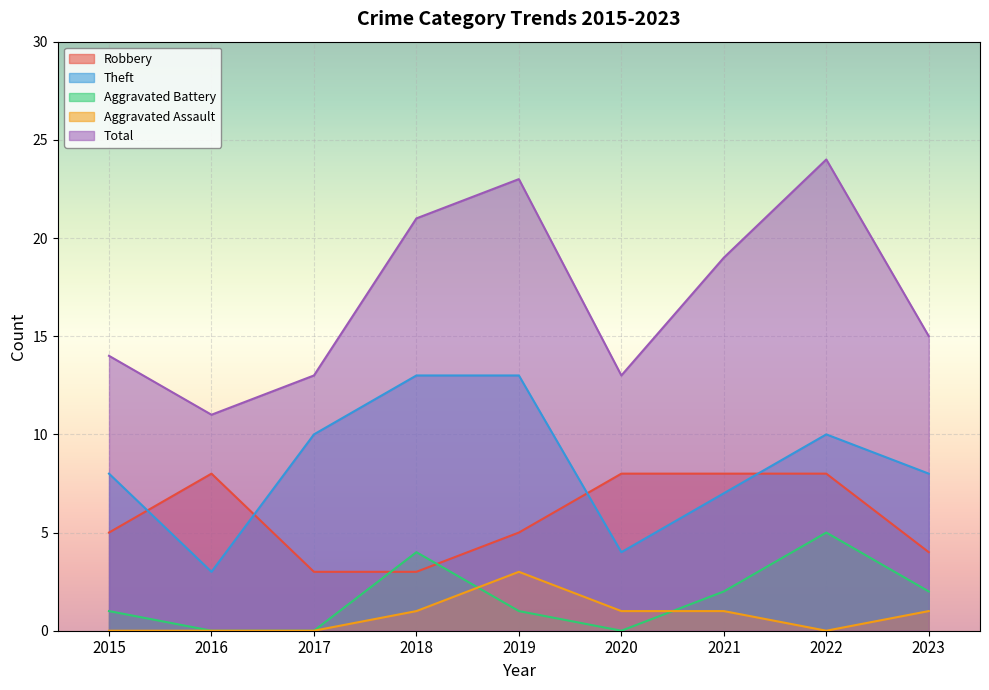

What is the difference between the maximum and minimum values in the Robbery series?

5